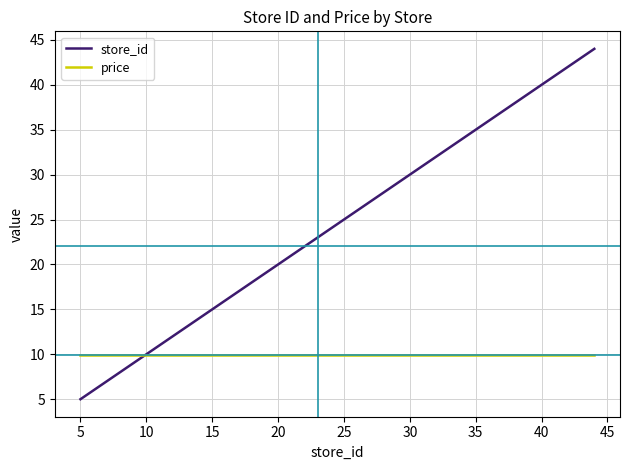

True or false: store_id has more than 1 interior local peaks.

False